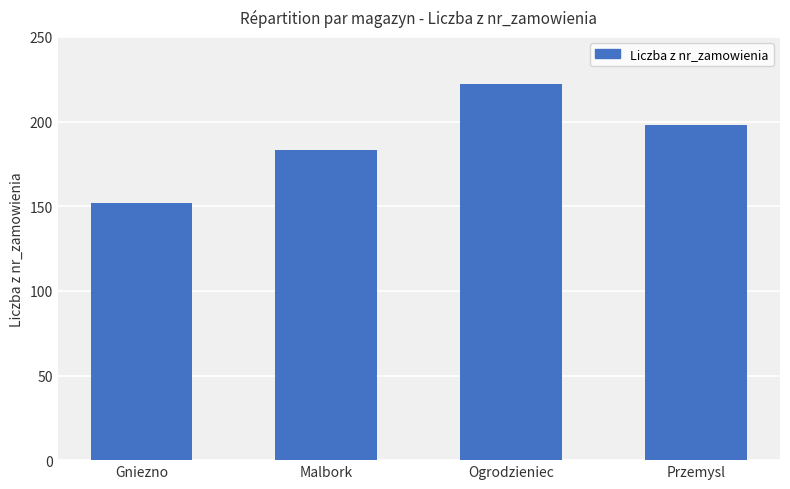

Is it true that the value at Ogrodzieniec is 357?

False